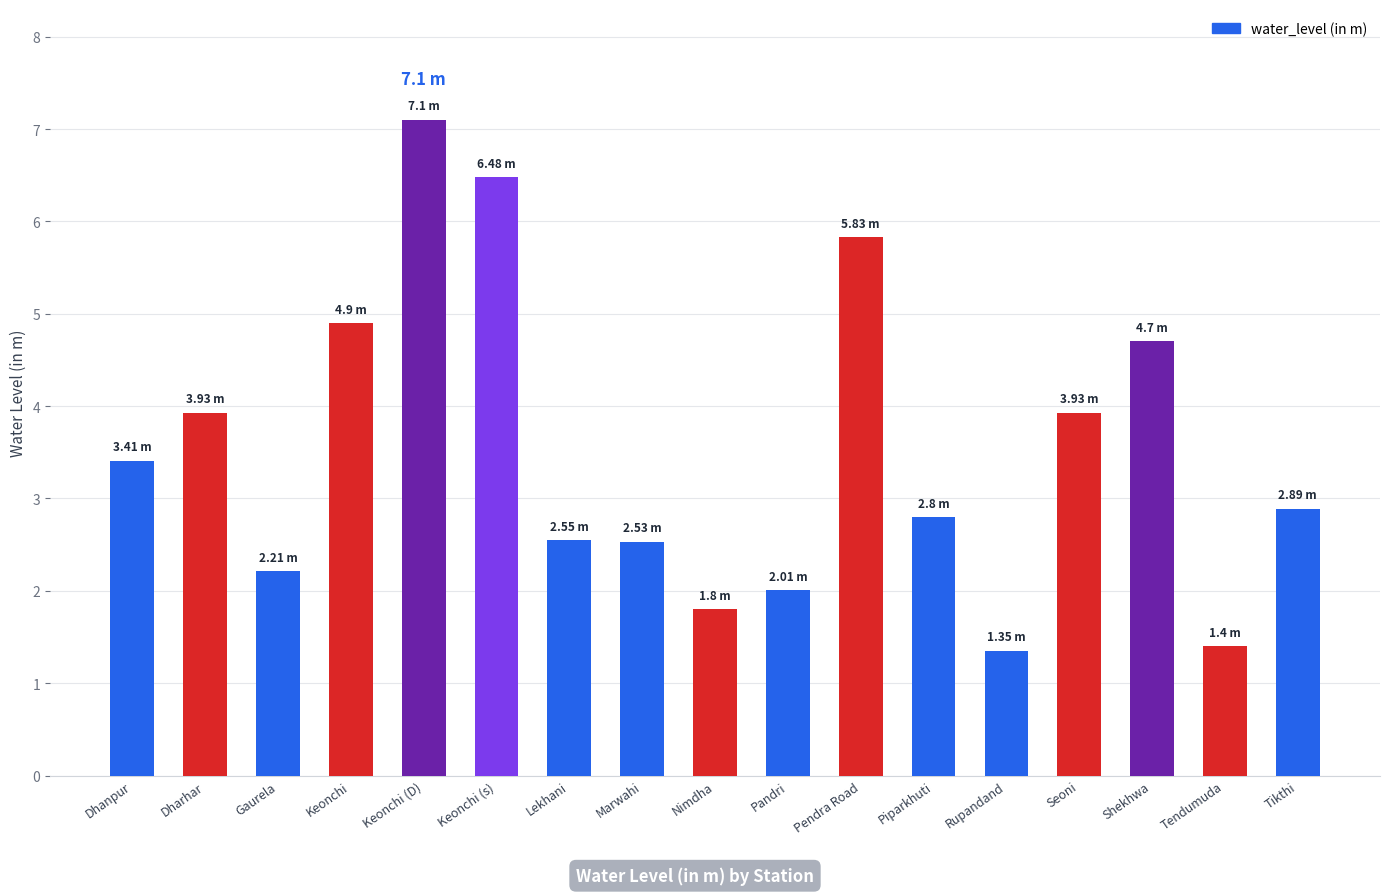

What is the label of the 14th bar from the right?

Keonchi